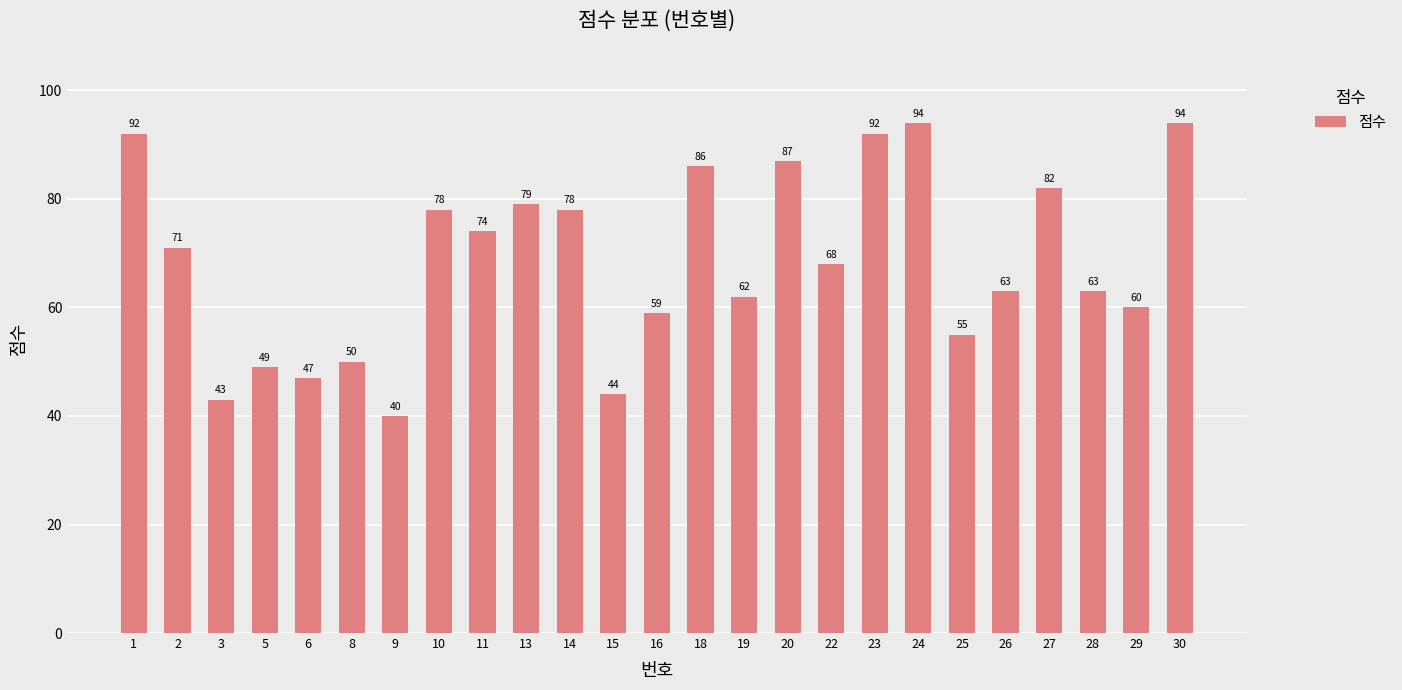

What is the smallest value displayed?

40